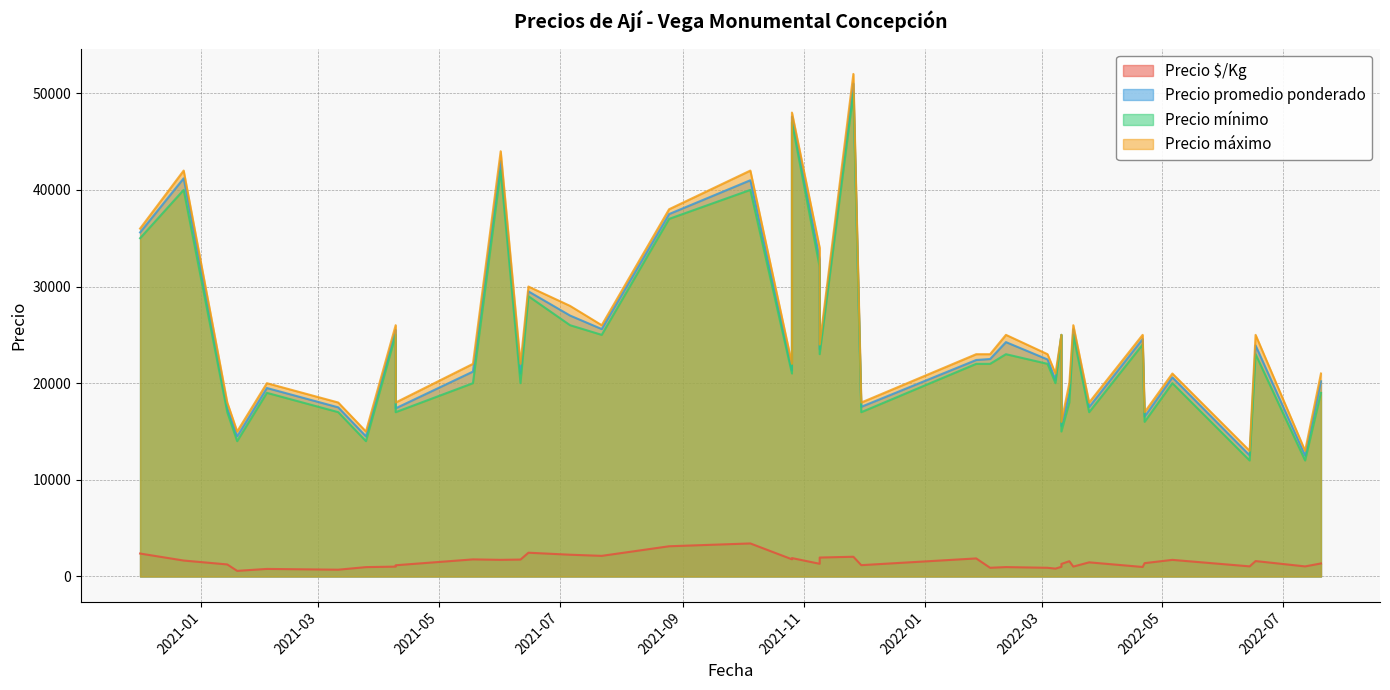

At which category is the sum across all series the highest?

2021-11-26